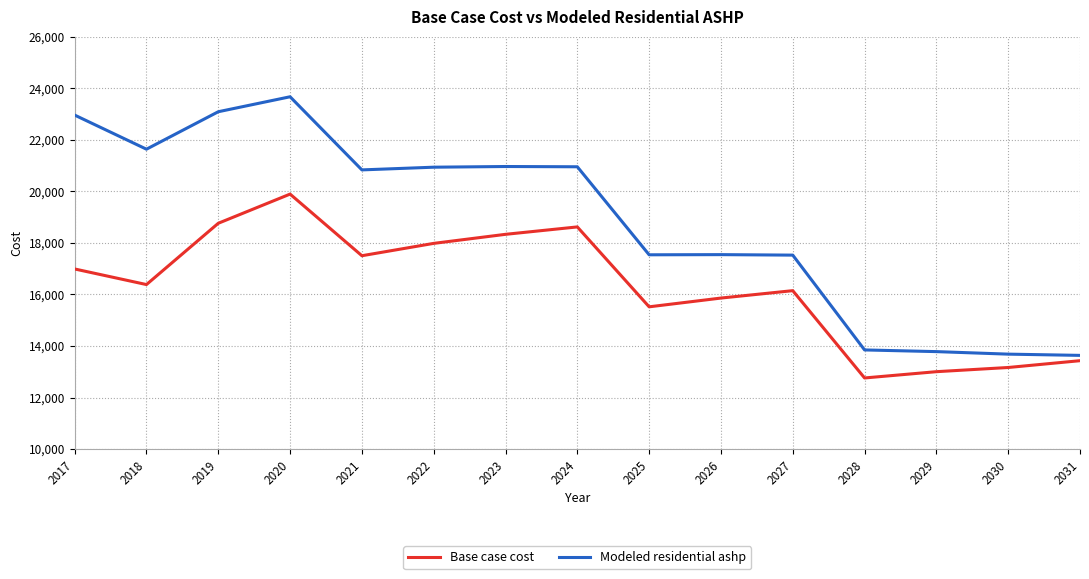

The value of Base case cost at 2027 is 16148.4. True or false?

True